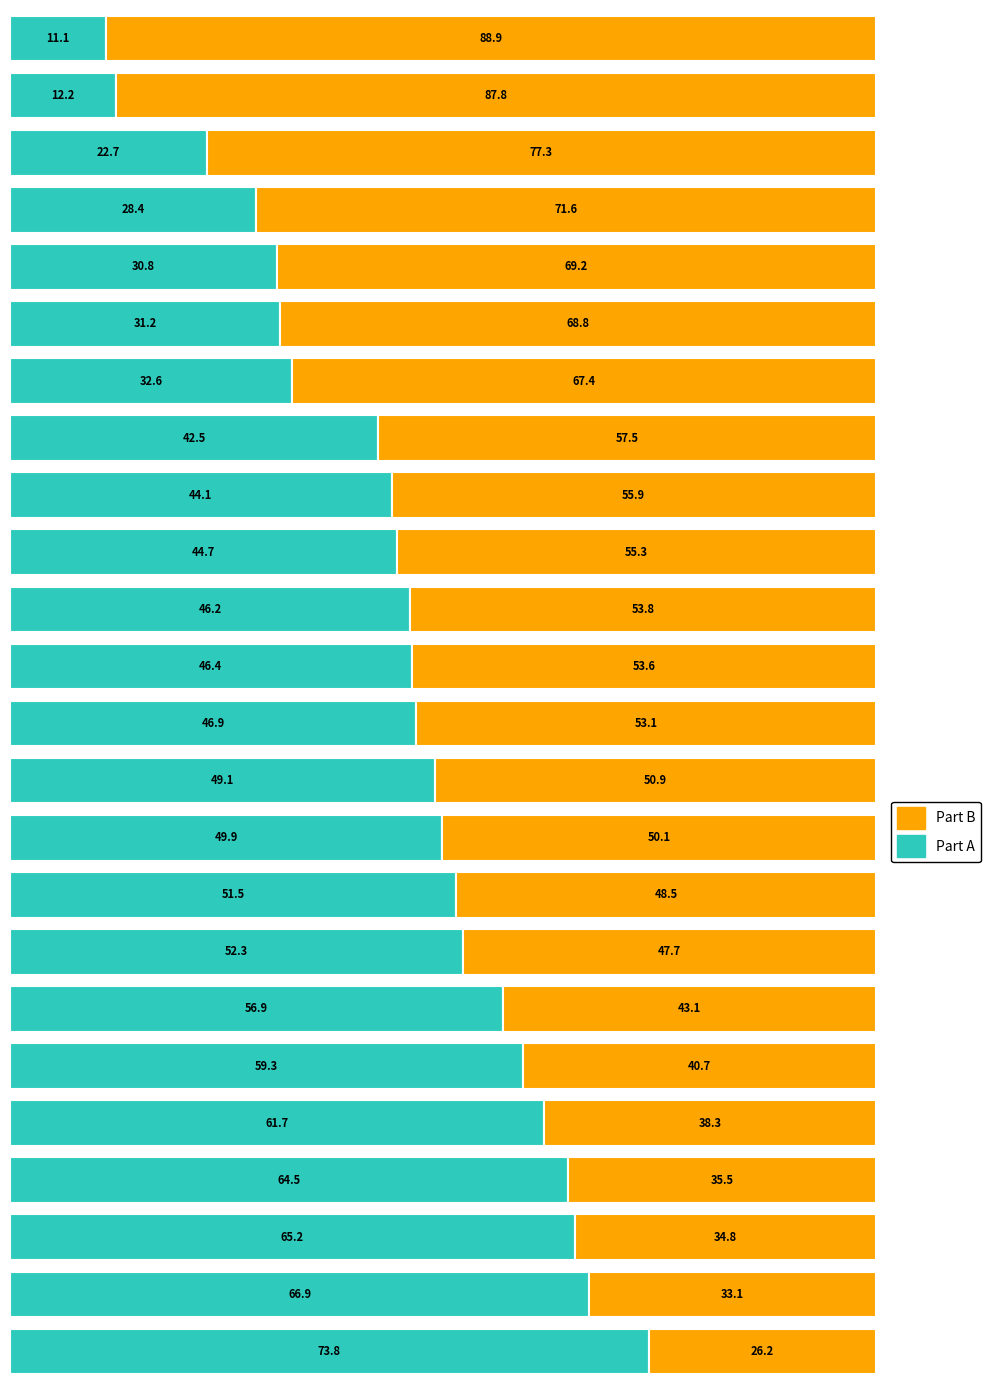

What is the difference between the maximum and minimum values in the Part A series?

62.7